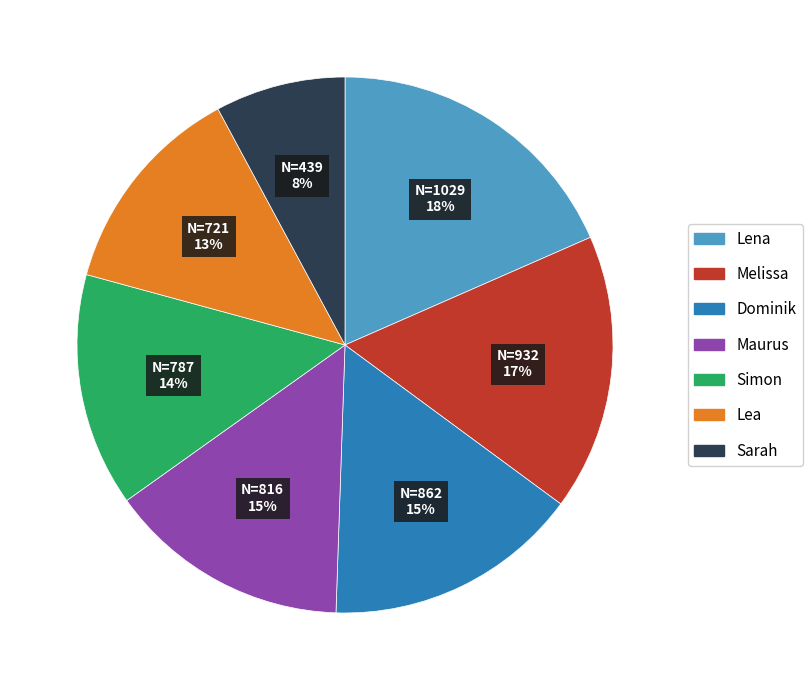

Is the sum of Sarah and Maurus greater than half?

No